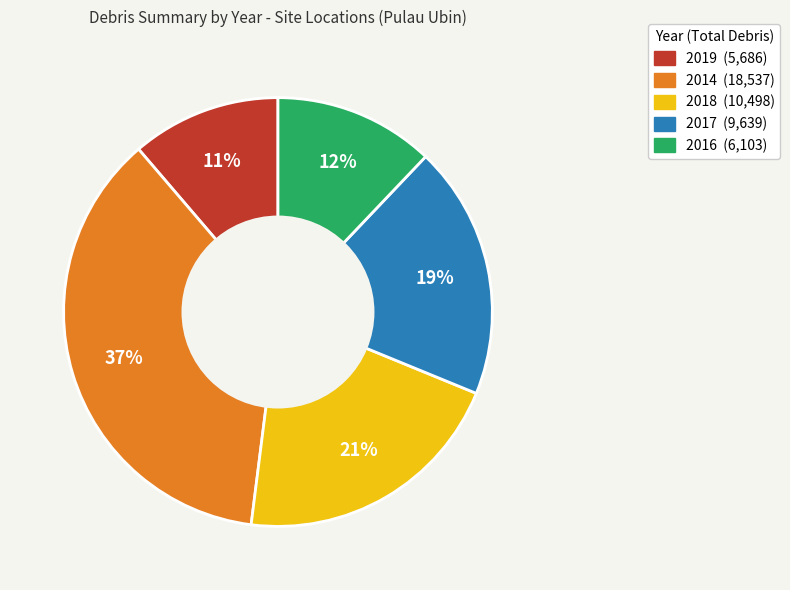

Do 2017 and 2016 together represent more than half of the pie?

No